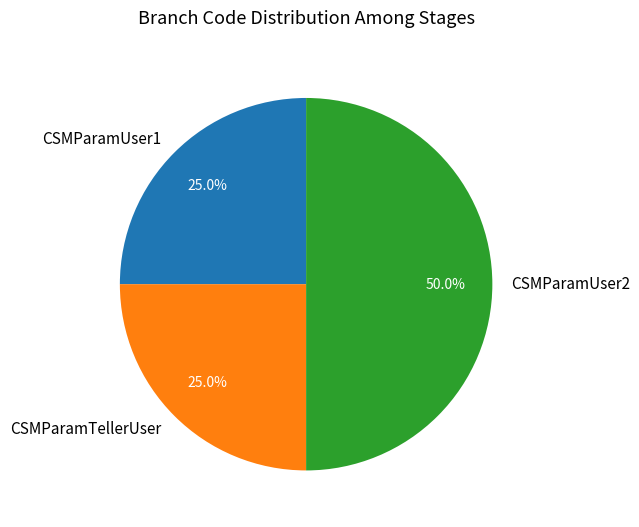

To the nearest percent, what is the average slice percentage?

33%